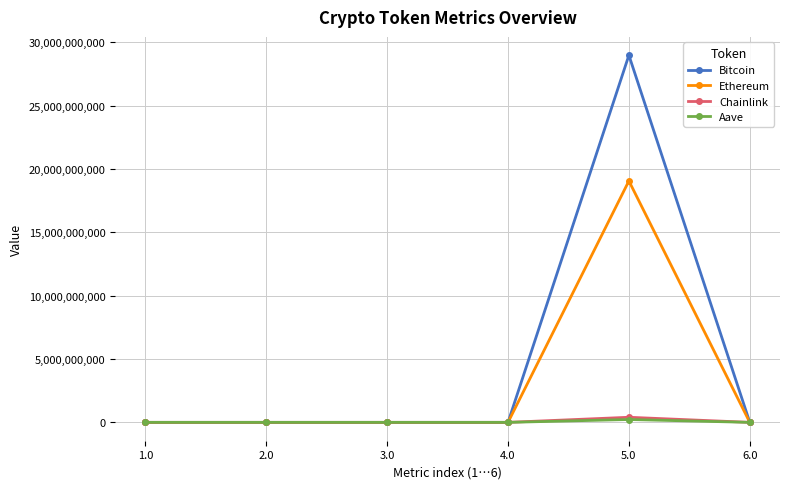

How many lines are shown in the chart?

4